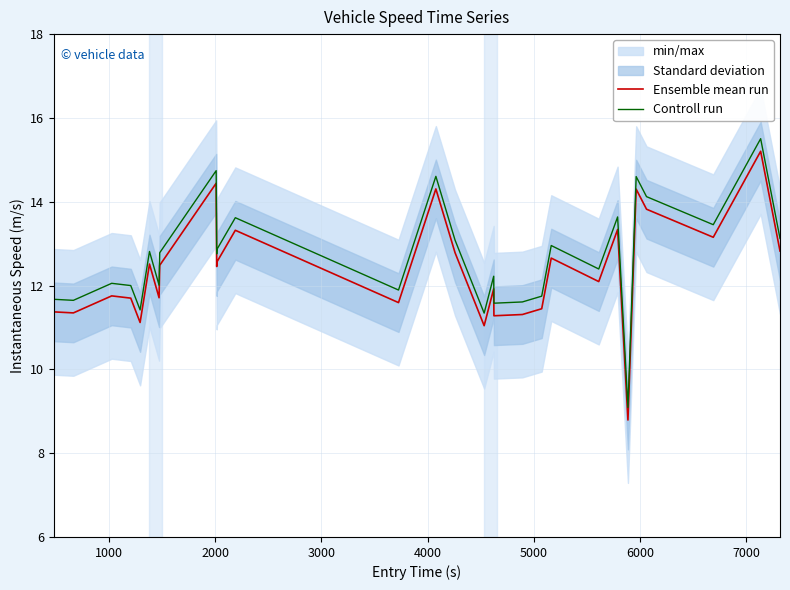

How many categories are shown in the chart?

29